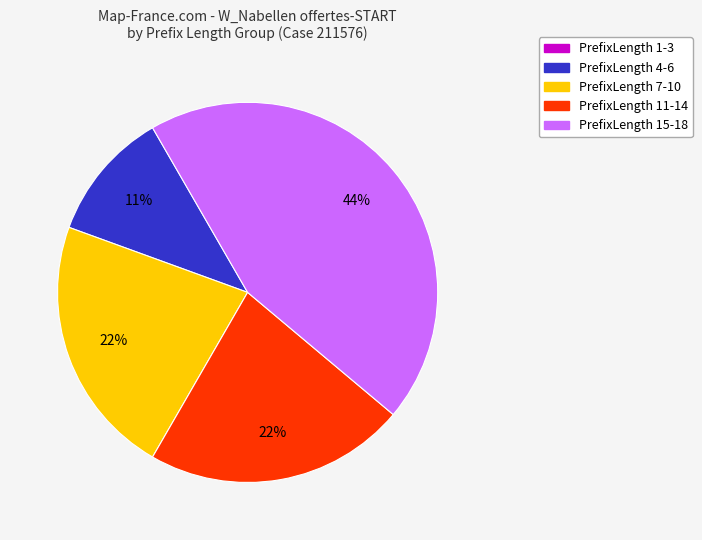

What is the largest slice in the pie chart?

PrefixLength 15-18